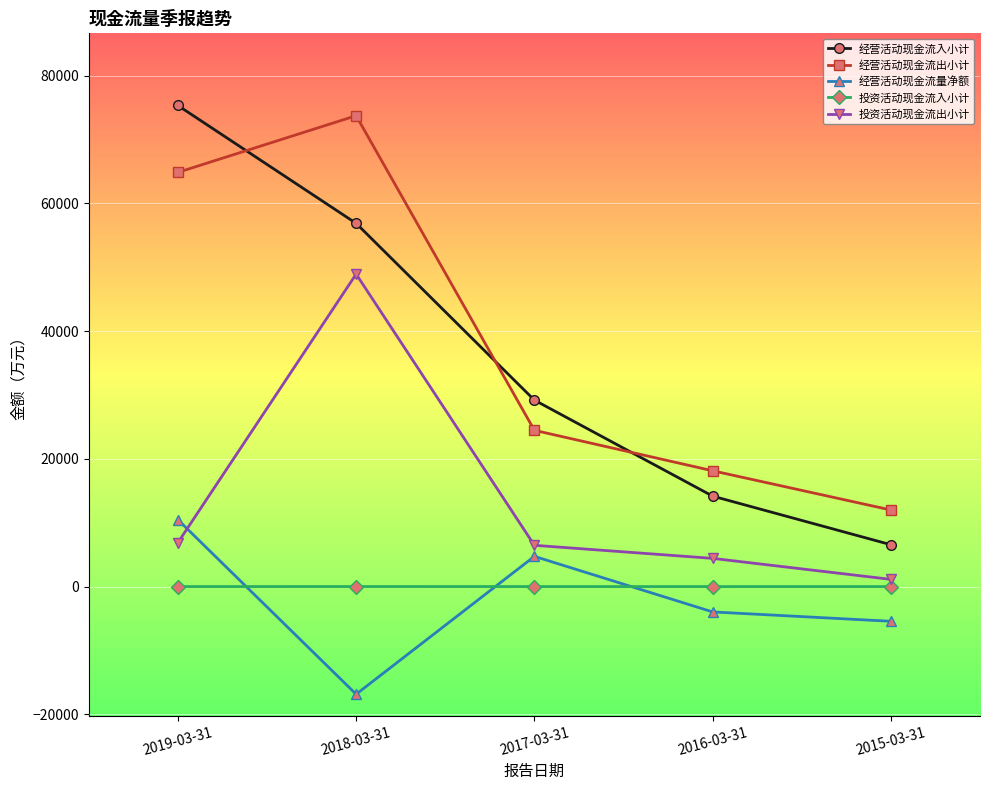

True or false: 投资活动现金流出小计 and 经营活动现金流出小计 cross at least once.

False